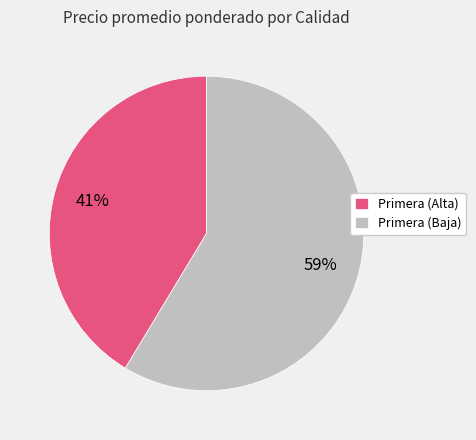

Which category has the biggest portion of the pie?

Primera (Baja)